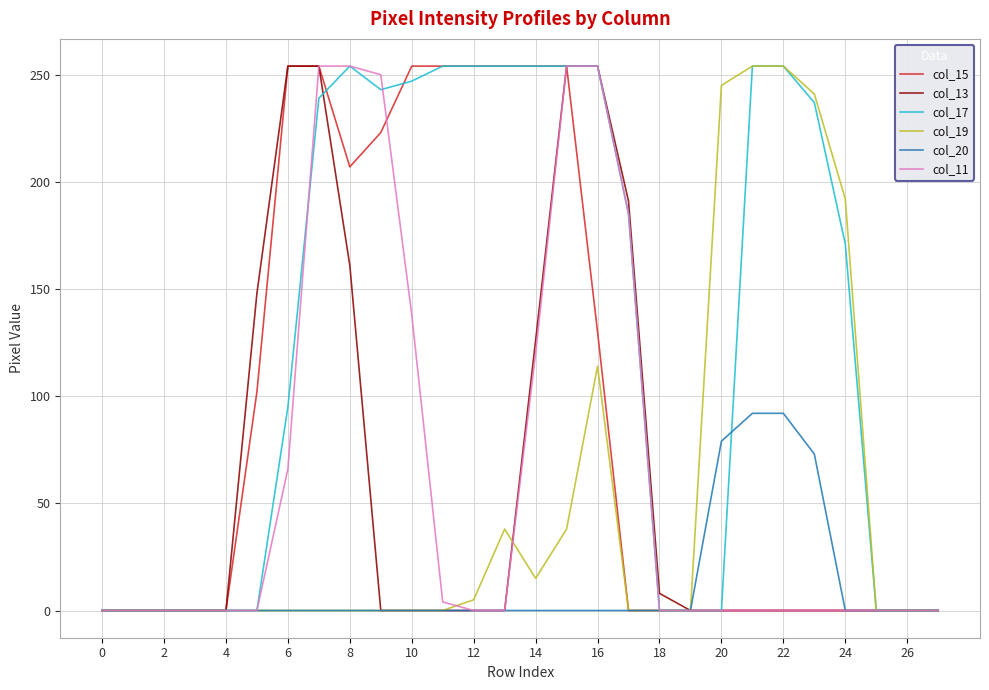

Which series has the largest total across all categories?

col_17